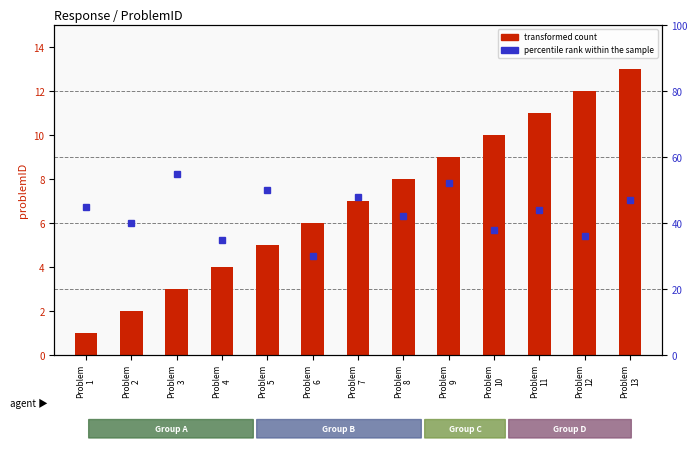

How many distinct data groups are displayed?

2